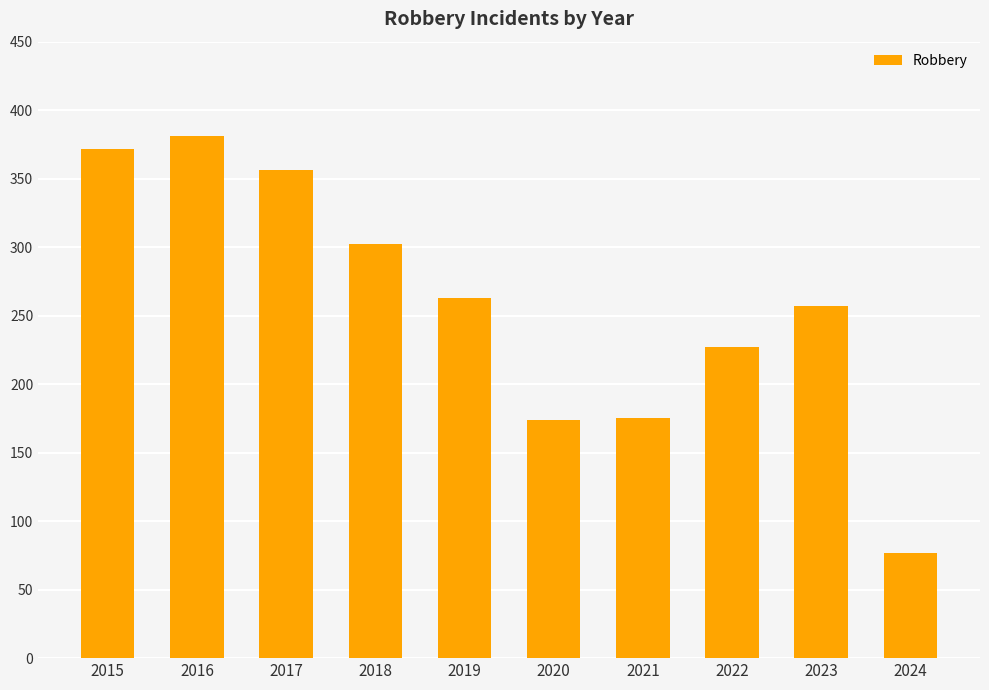

Which category has the highest value across all series?

2016